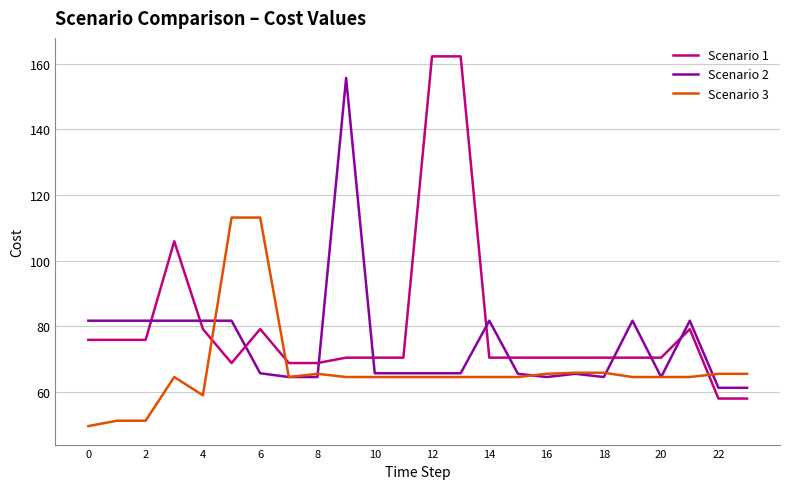

List the series in order of their peak value, highest first.

Scenario 1, Scenario 2, Scenario 3